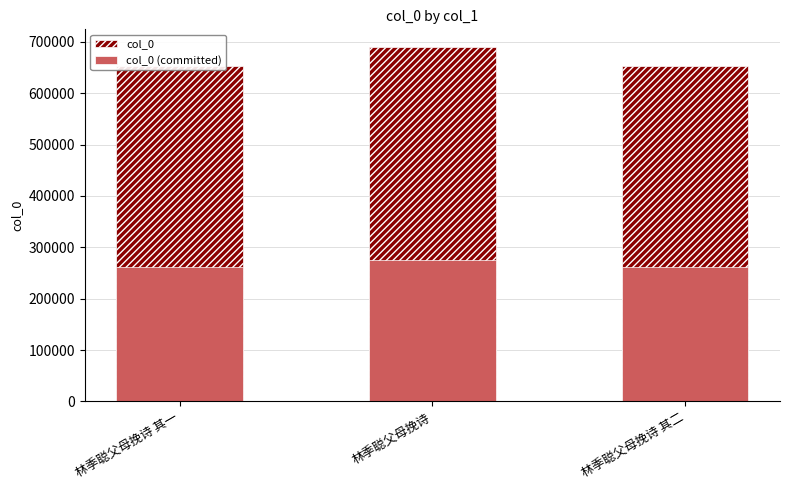

Which category has the lowest value across all series?

林季聪父母挽诗 其一